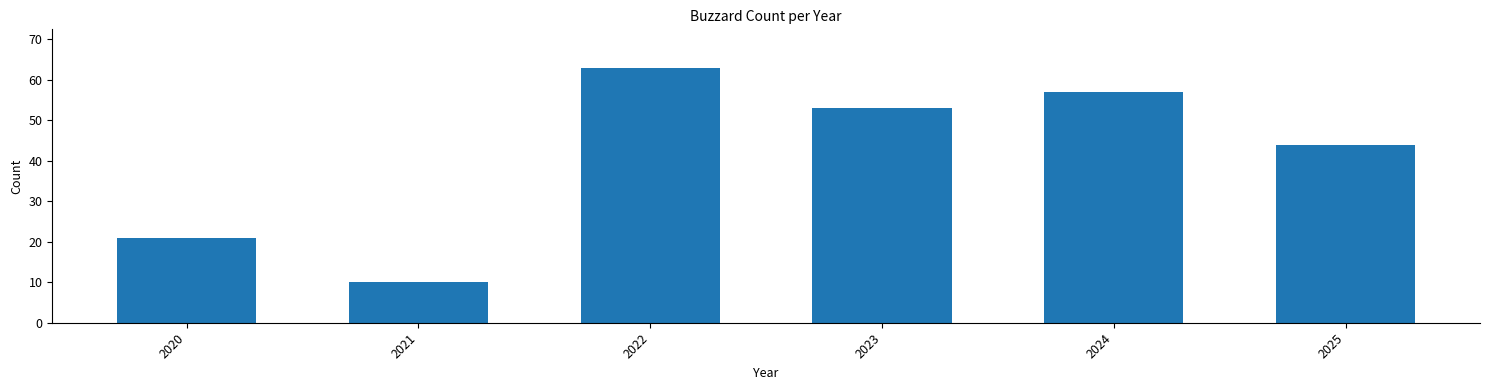

At which category does the chart reach its minimum across all series?

2021